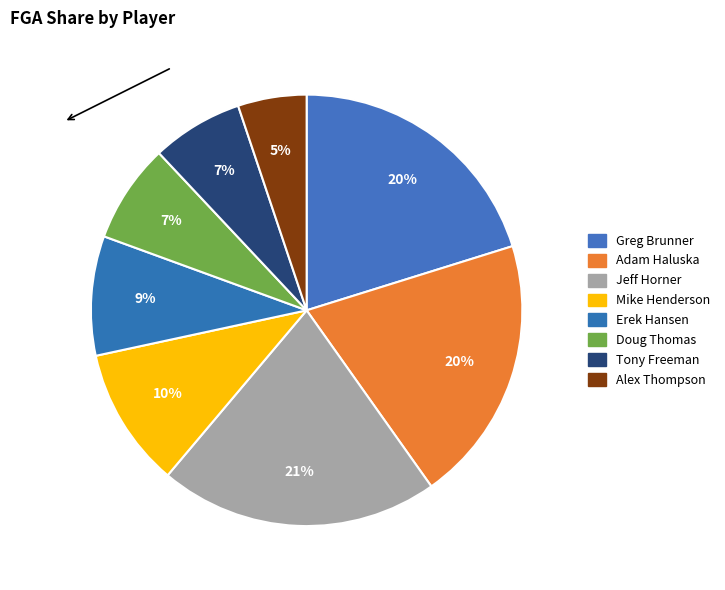

Which slice is the smallest?

Alex Thompson